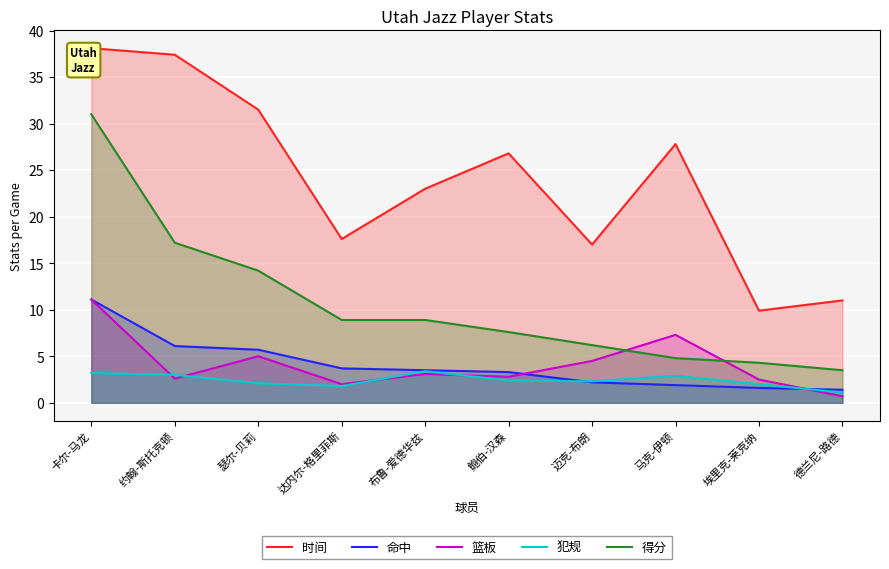

At which category is the sum across all series the highest?

卡尔-马龙